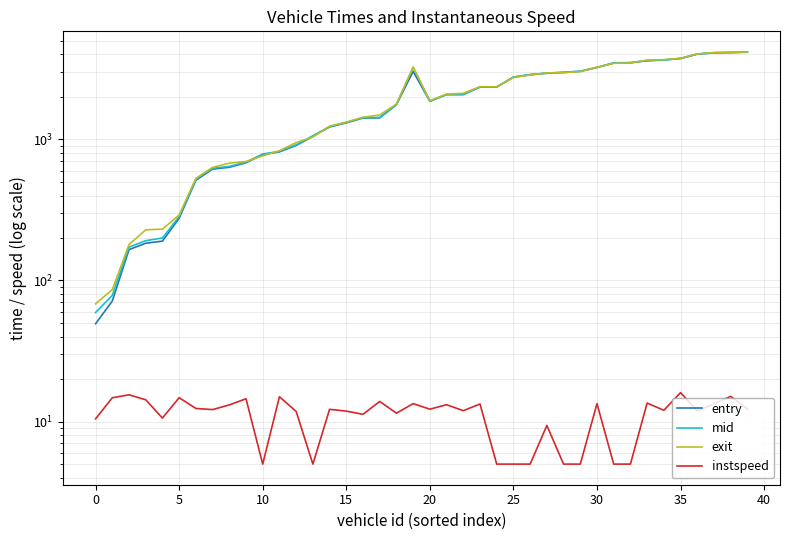

Reading left to right, list all the values displayed in this chart.

entry: 49.4	71.6	165.4	183.7	190.0	276.2	513.1	615.6	634.0	682.6	780.0	815.4	905.0	1049.9	1224.3	1308.8	1416.3	1420.8	1759.2	3029.0	1860.1	2073.9	2076.0	2345.7	2347.7	2755.8	2871.7	2937.6	2979.2	3031.3	3228.6	3472.6	3489.6	3606.0	3649.2	3739.1	4013.5	4102.9	4120.6	4144.3
mid: 59.3	78.4	172.2	191.5	200.1	283.5	521.5	624.3	642.4	690.2	787.1	822.5	913.3	1059.5	1232.5	1317.4	1425.4	1428.3	1768.1	3236.2	1868.3	2082.2	2084.2	2353.4	2355.2	2764.1	2879.2	2948.1	2987.5	3041.2	3236.2	3480.3	3497.3	3614.2	3658.2	3746.2	4022.6	4111.1	4127.0	4153.2
exit: 68.3	86.1	179.7	228.5	231.2	291.1	529.3	633.0	677.9	696.4	763.5	830.2	948.3	1038.3	1240.0	1325.0	1434.0	1488.3	1775.7	3244.0	1875.5	2090.7	2118.4	2361.3	2358.4	2741.4	2856.9	2957.6	2965.8	3019.9	3244.0	3457.4	3475.4	3648.4	3666.2	3752.0	4030.6	4117.8	4132.9	4162.0
instspeed: 10.5	14.8	15.5	14.3	10.6	14.8	12.4	12.2	13.1	14.5	5.0	15.0	11.8	5.0	12.2	11.9	11.3	13.9	11.5	13.4	12.2	13.2	12.0	13.3	5.0	5.0	5.0	9.4	5.0	5.0	13.4	5.0	5.0	13.5	12.0	16.1	11.9	13.4	15.1	12.3